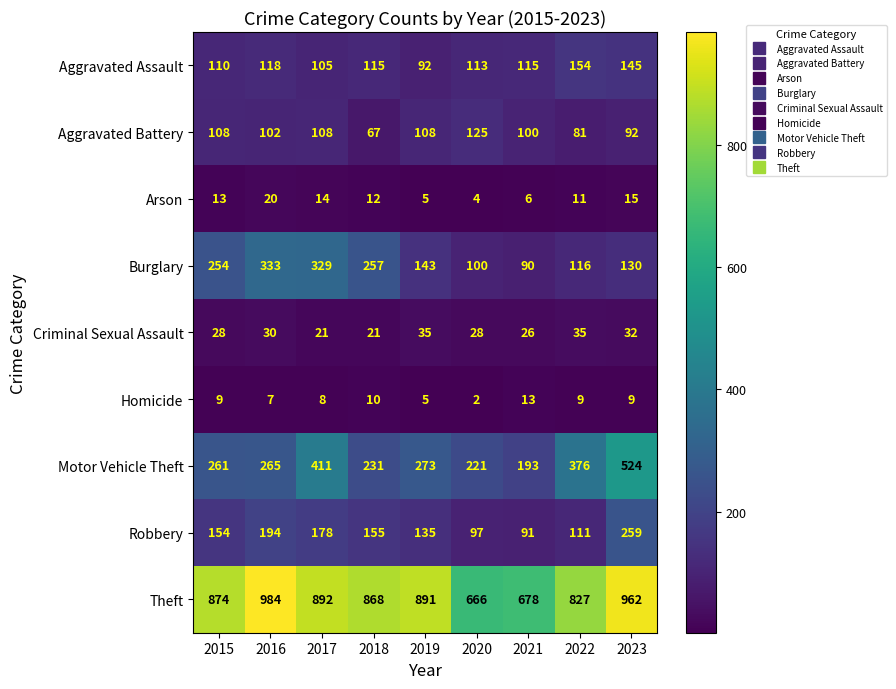

The value of Arson at 2022 is 18. True or false?

False